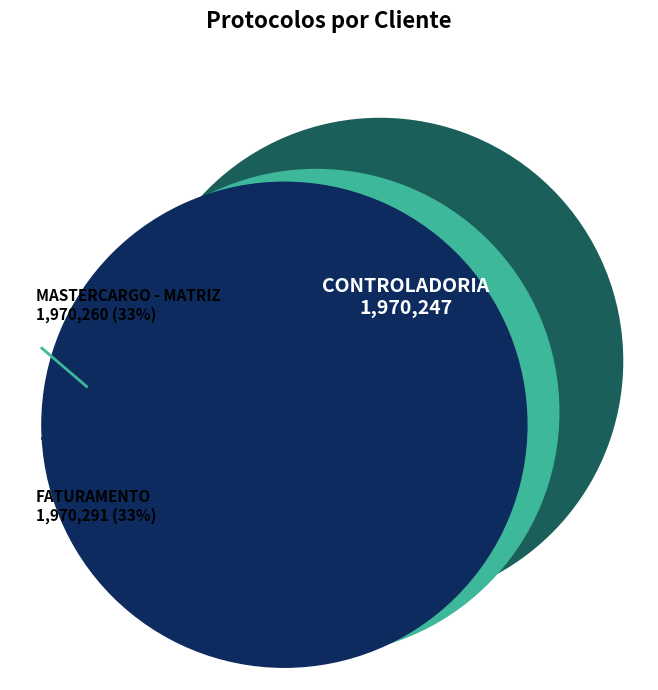

Does FATURAMENTO represent more than half of the total?

No